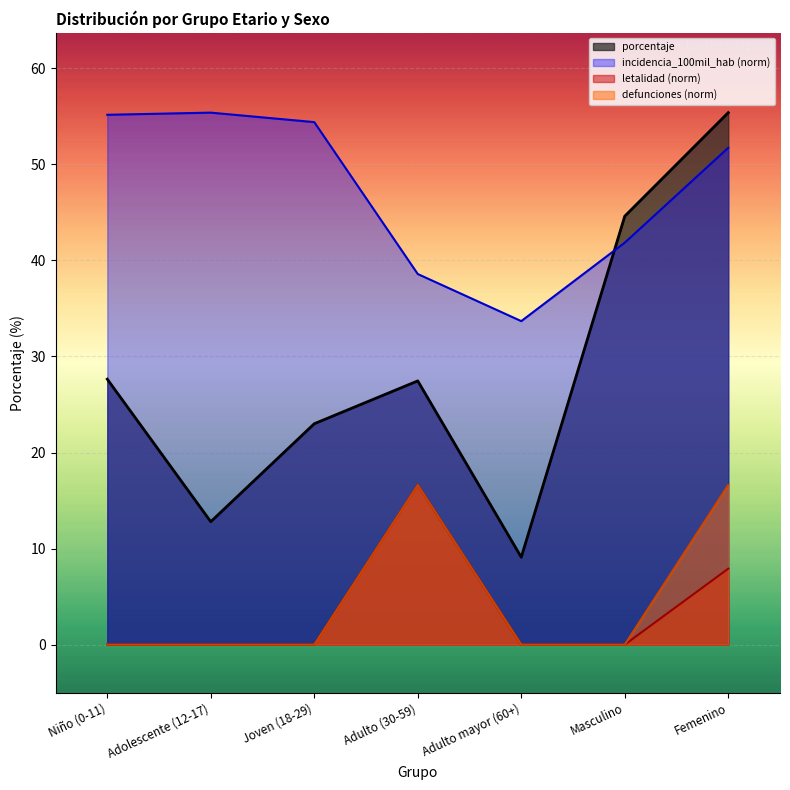

Where is incidencia_100mil_hab nearest to the value 44?

Masculino